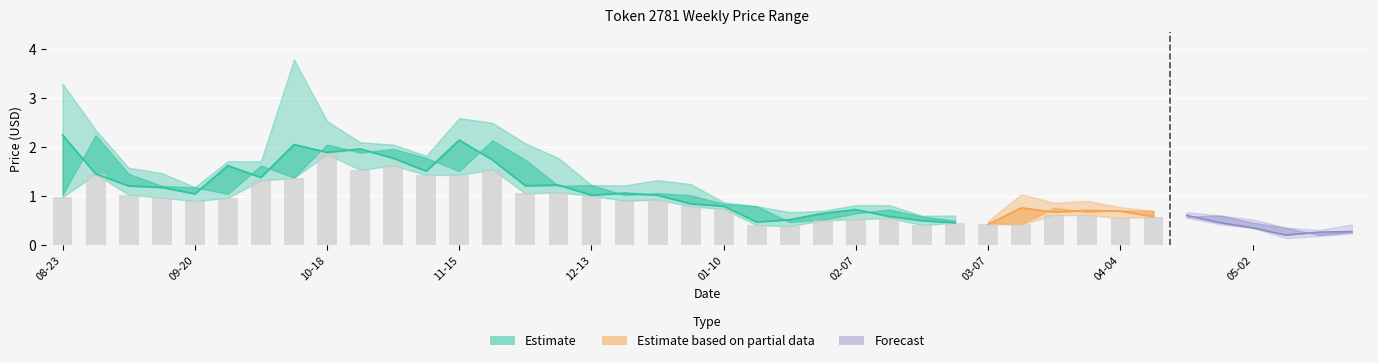

At which category does the chart reach its minimum across all series?

37